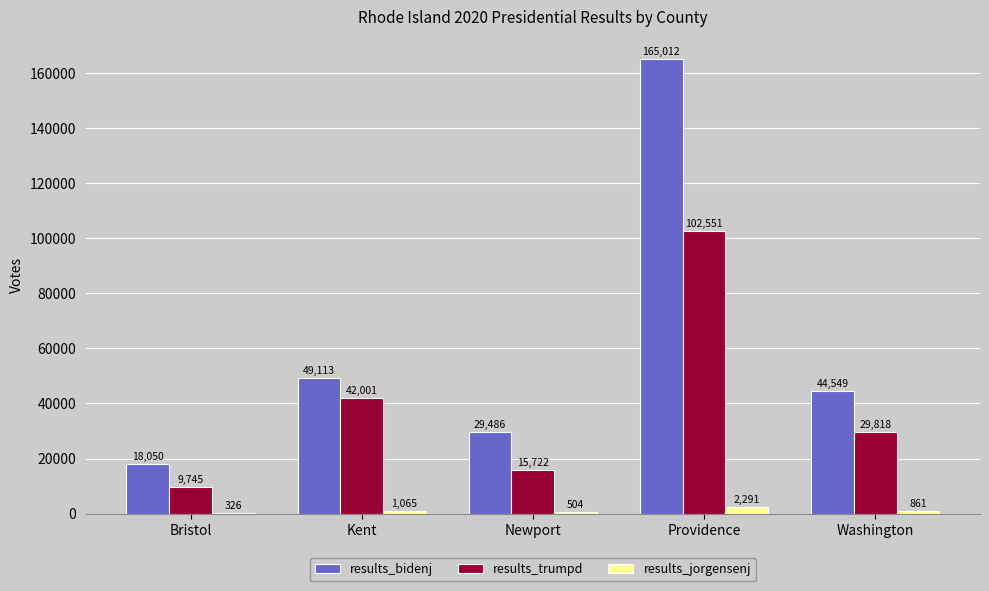

At which label is results_jorgensenj closest to 1308?

Kent